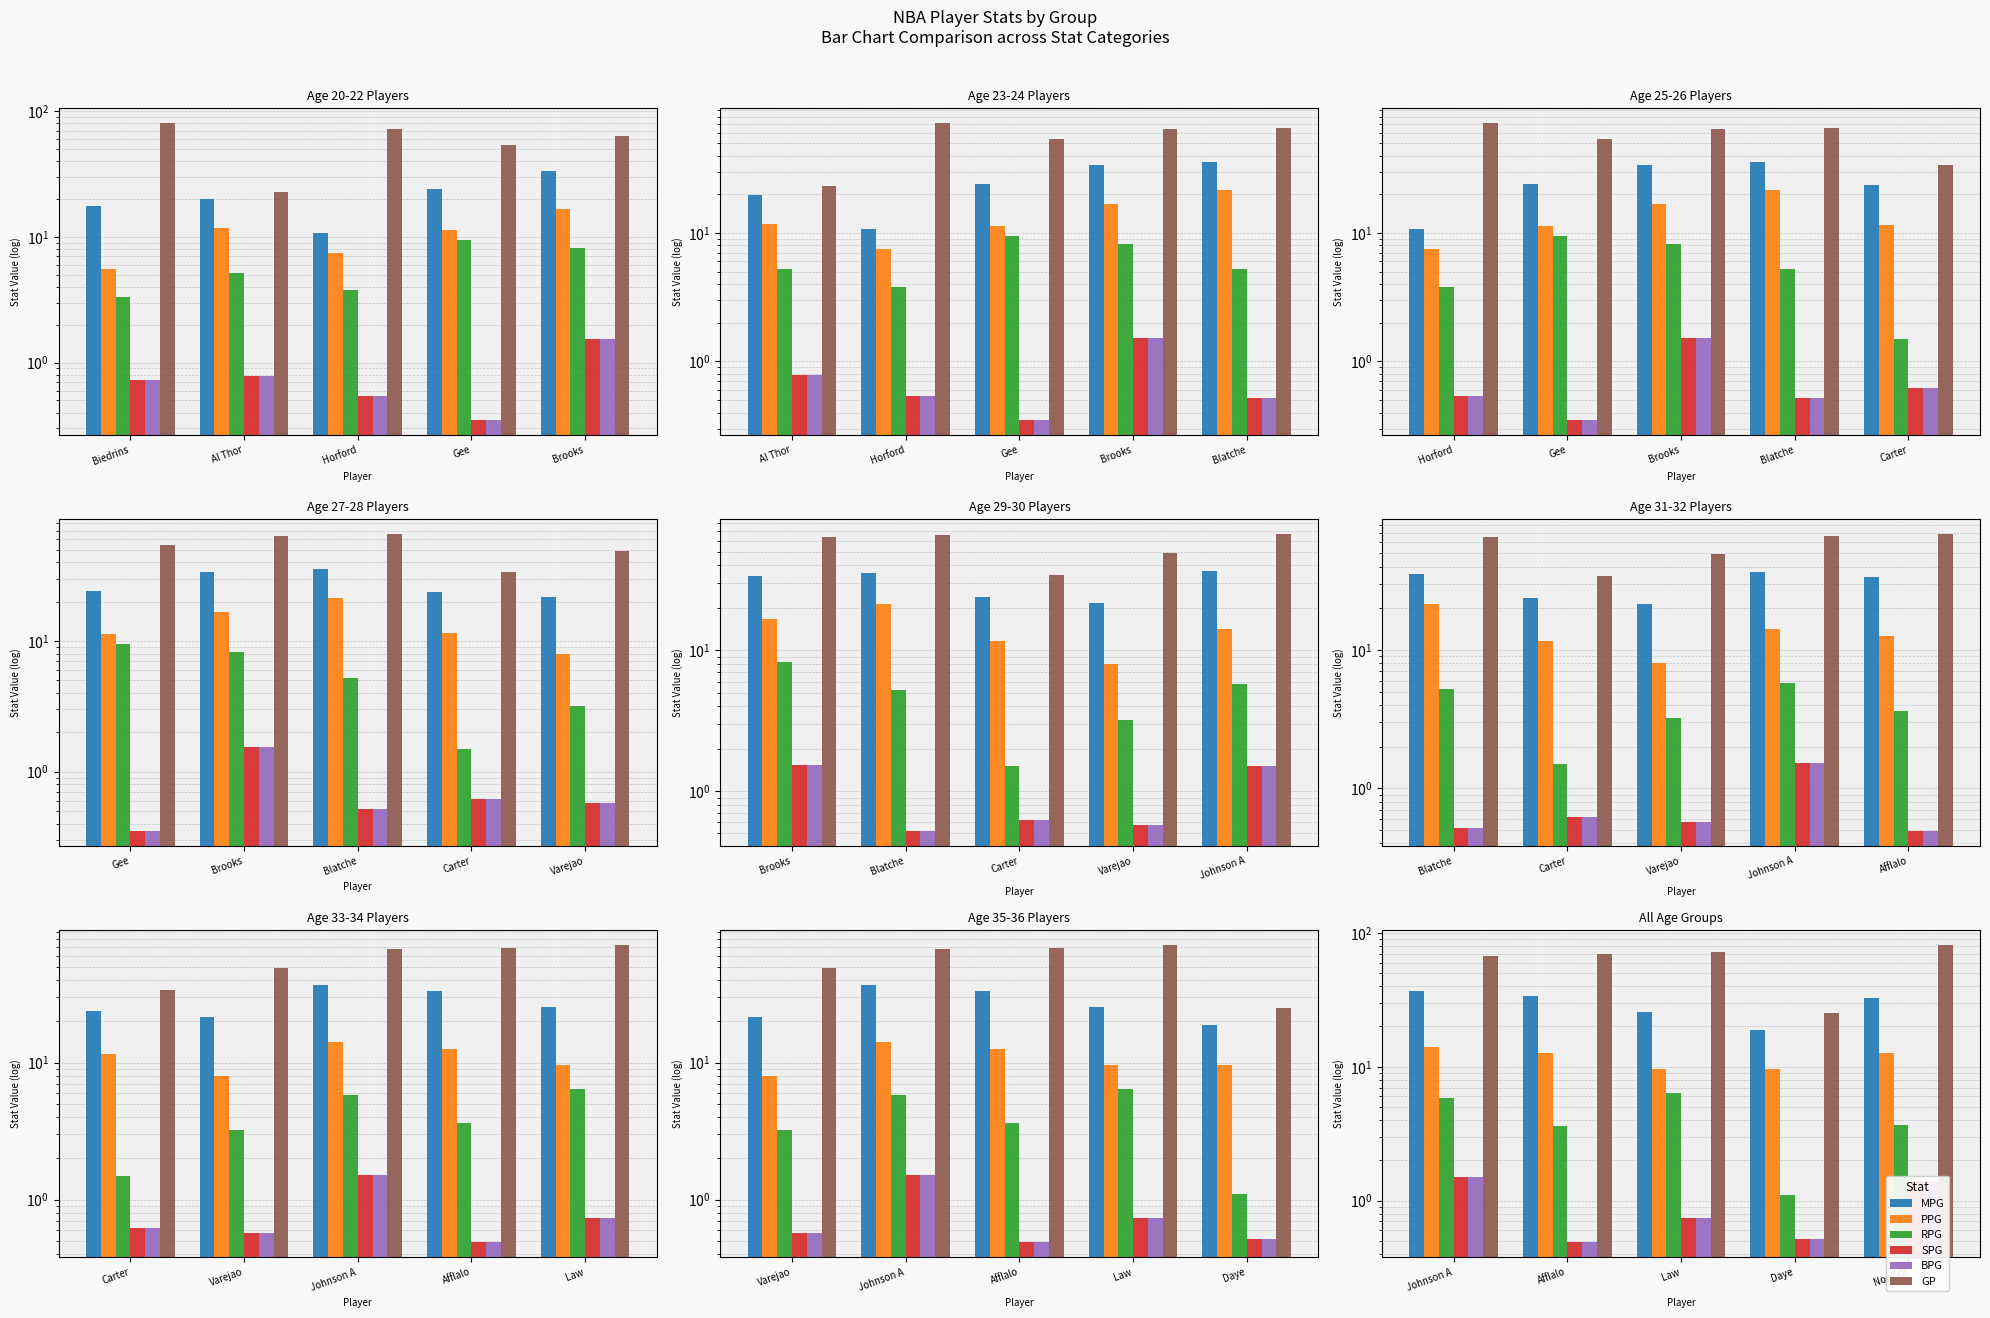

Which series has the widest spread of values?

GP